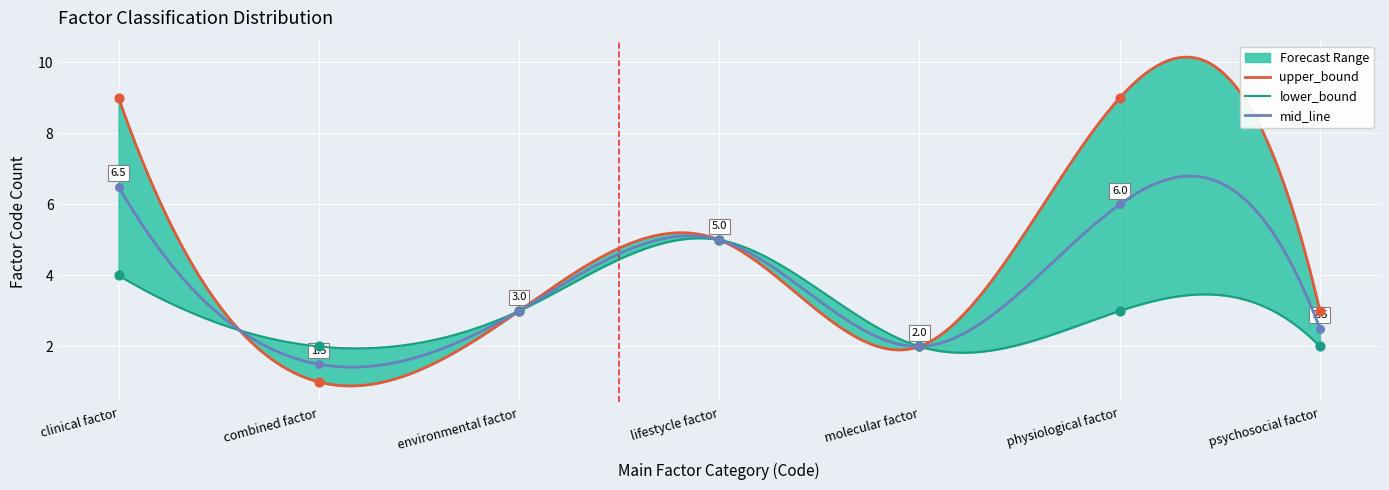

Which series has the largest total across all categories?

upper_bound